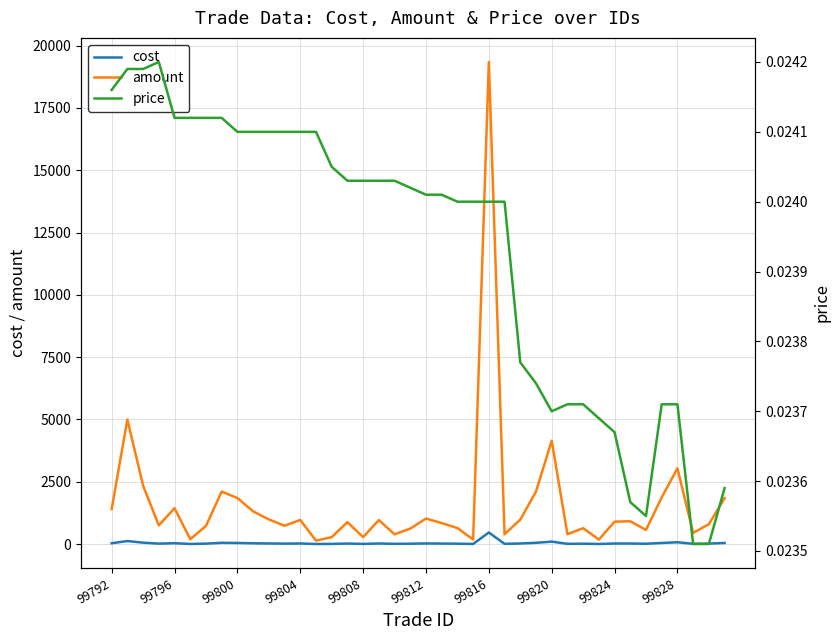

Is the value of cost at 99828 greater than the value of amount at 99800?

No